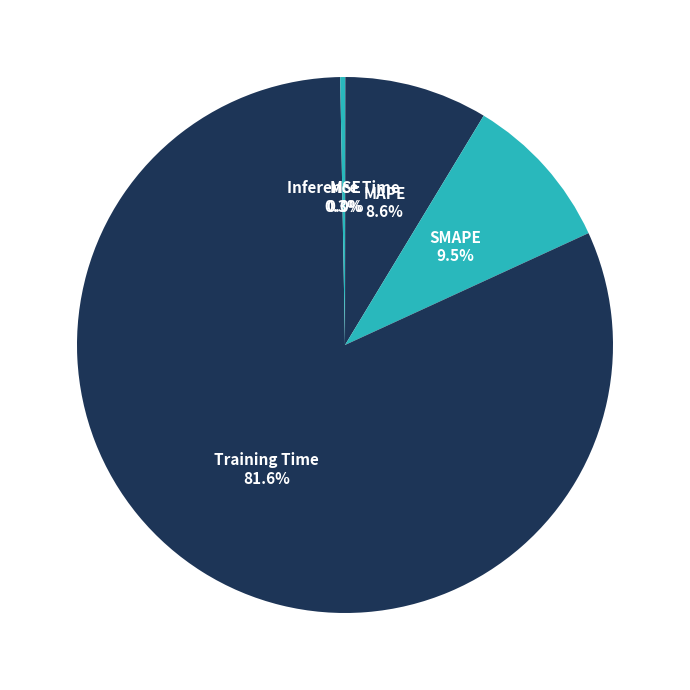

Which category has the biggest portion of the pie?

Training Time